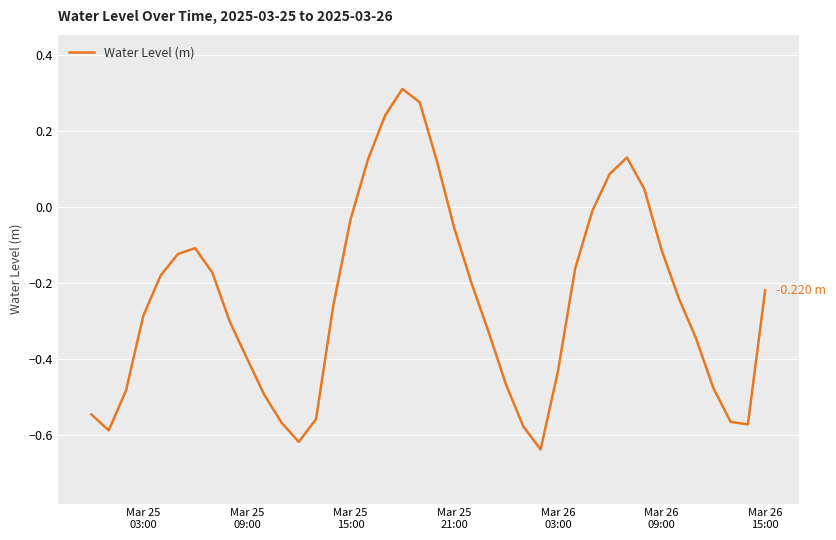

What is the difference between the maximum and minimum values?

0.9